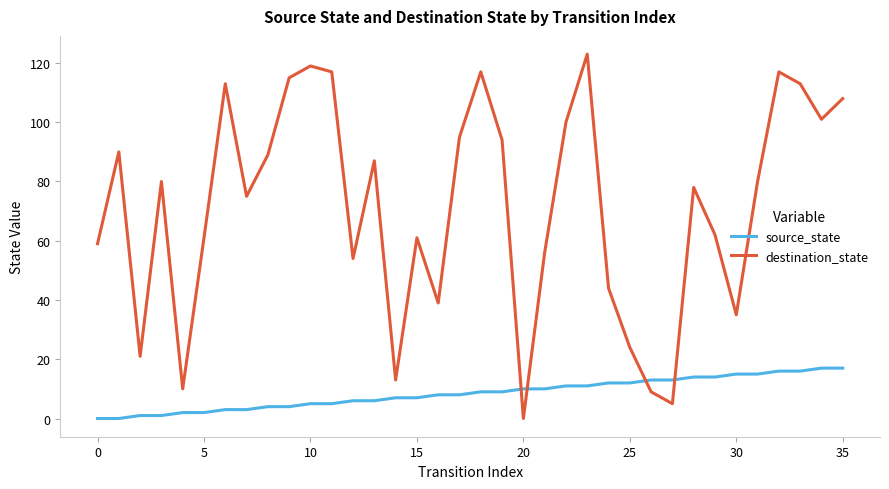

At how many categories does at least one series exceed 15?

31